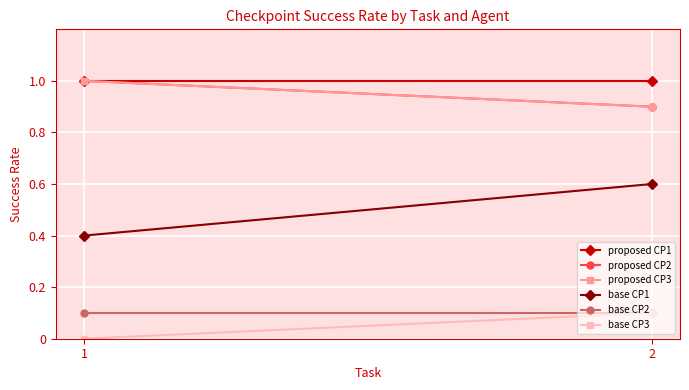

What is the difference between the maximum and minimum values in the base CP3 series?

0.1